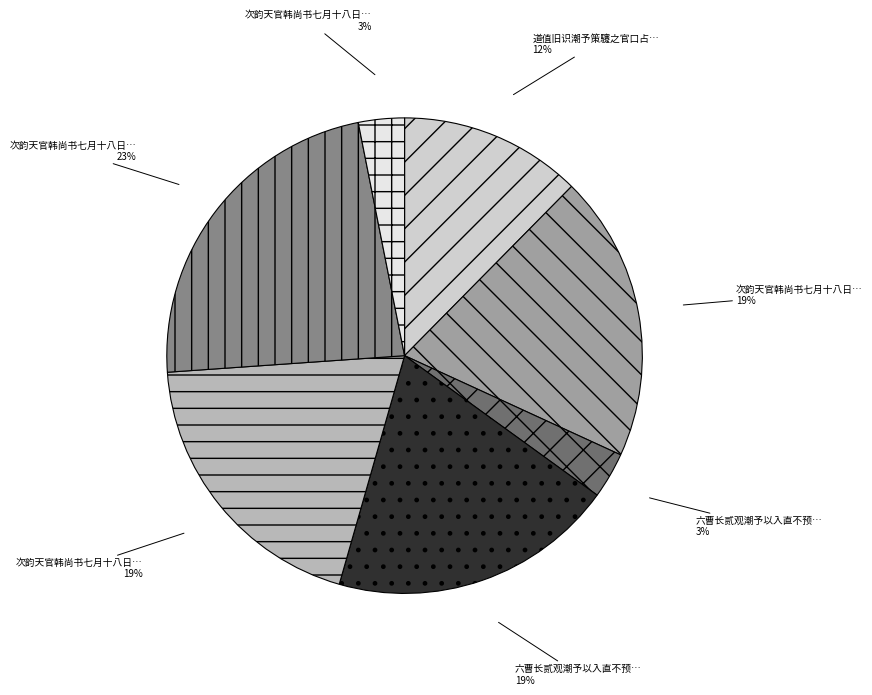

To the nearest percent, what is the average slice percentage?

14%